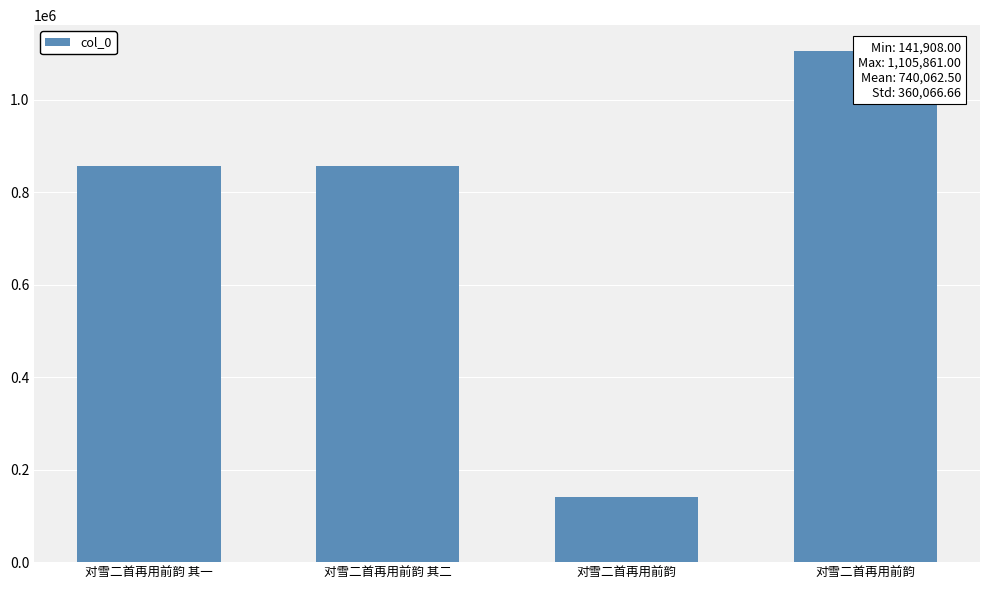

What is the greatest value displayed?

1105861